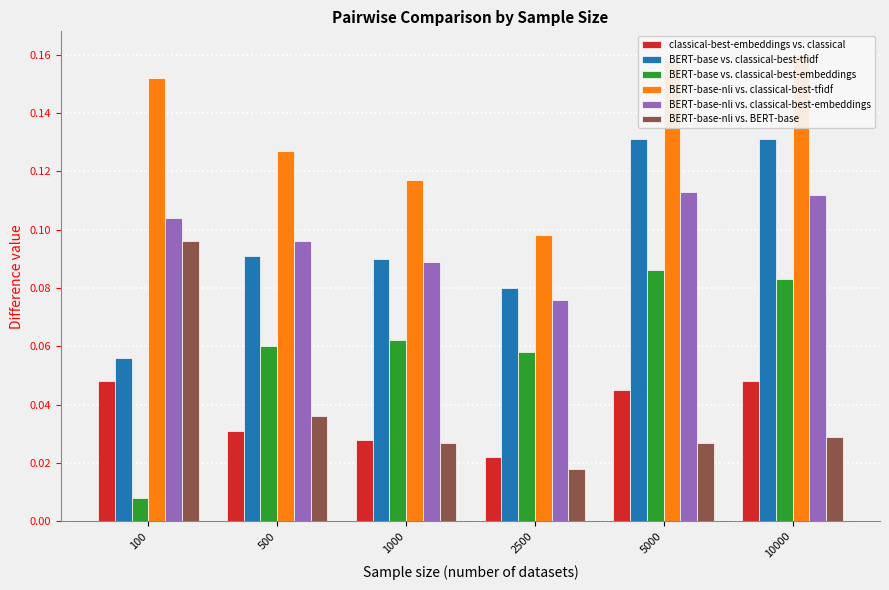

At 2500, list the series in order from largest to smallest.

BERT-base-nli vs. classical-best-tfidf, BERT-base vs. classical-best-tfidf, BERT-base-nli vs. classical-best-embeddings, BERT-base vs. classical-best-embeddings, classical-best-embeddings vs. classical, BERT-base-nli vs. BERT-base